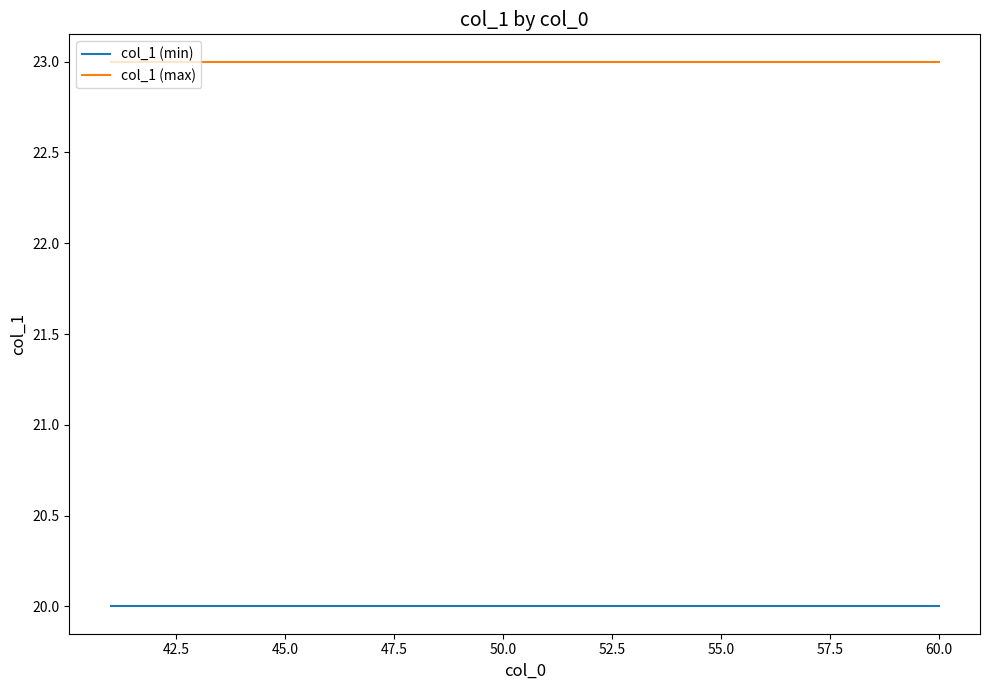

True or false: col_1 (min) and col_1 (max) cross at least once.

False